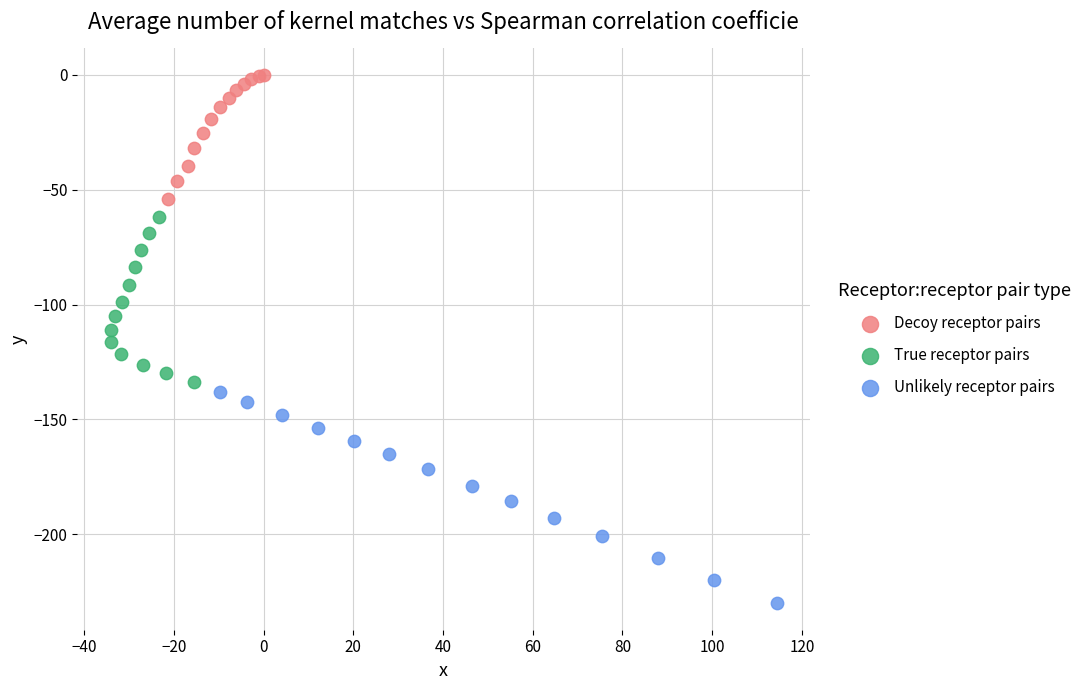

Which series reaches the minimum Y coordinate?

Unlikely receptor pairs